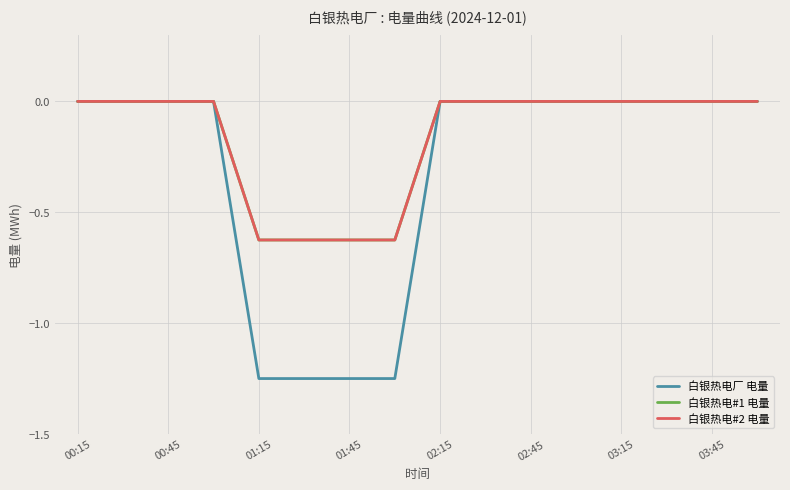

What is the difference between the maximum and minimum values in the 白银热电#1 电量 series?

0.6